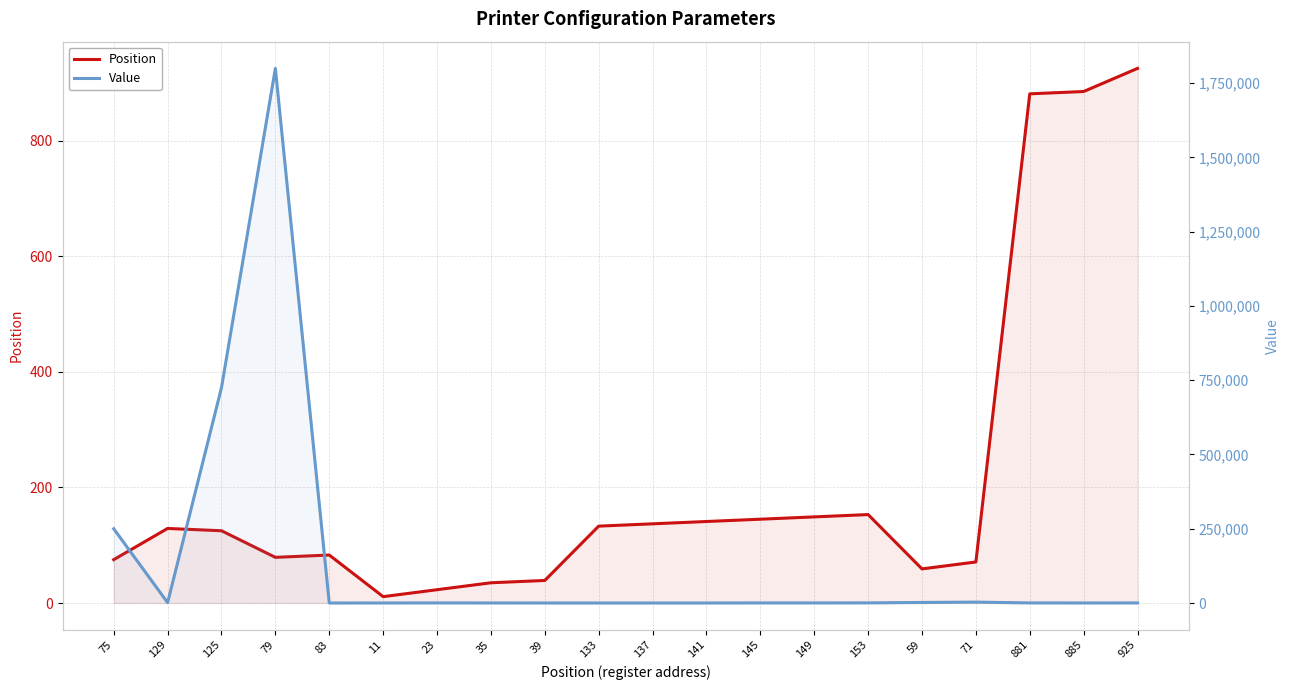

Where is Value nearest to the value 900000?

125